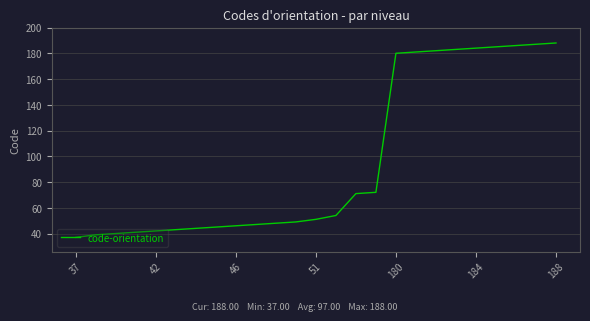

How many values are below 51?

12